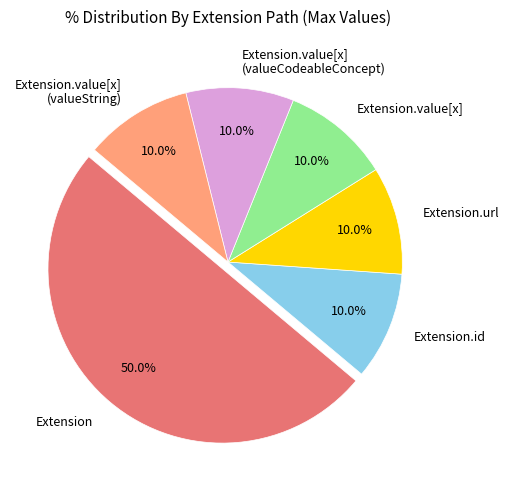

To the nearest percent, what is the average slice percentage?

17%